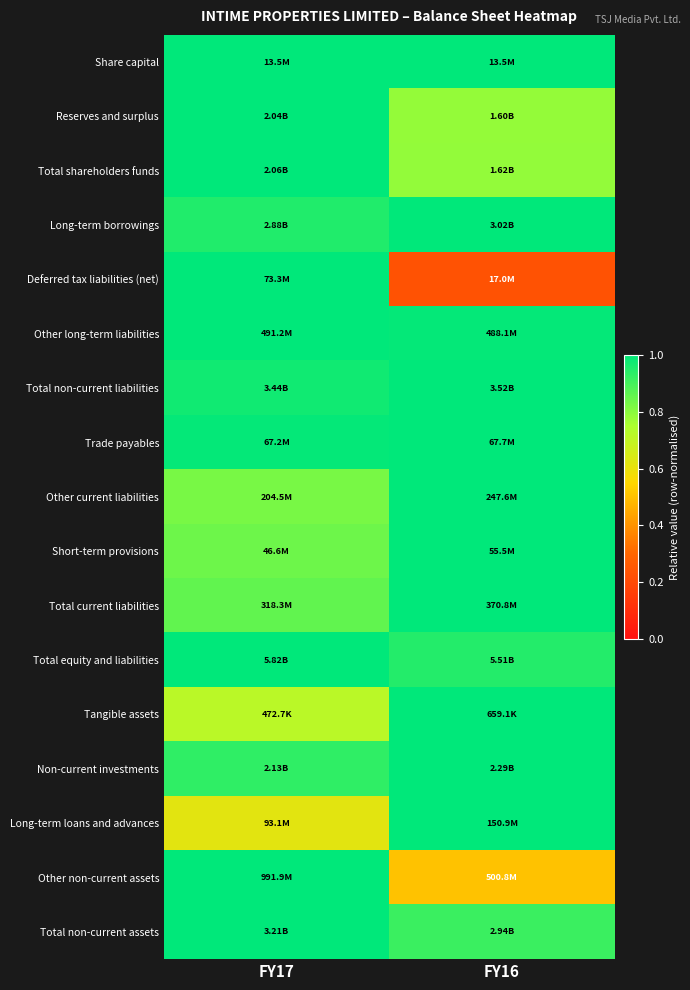

At which category is the sum across all series the highest?

FY17